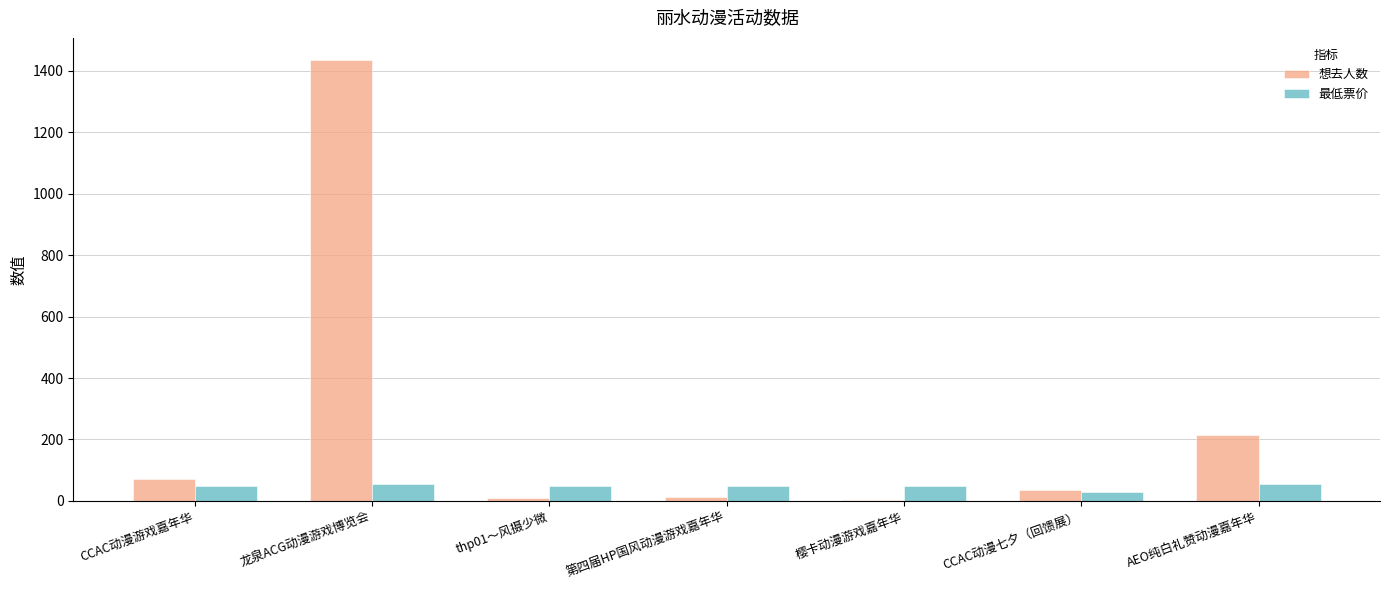

Where is 想去人数 nearest to the value 719?

AEO纯白礼赞动漫嘉年华